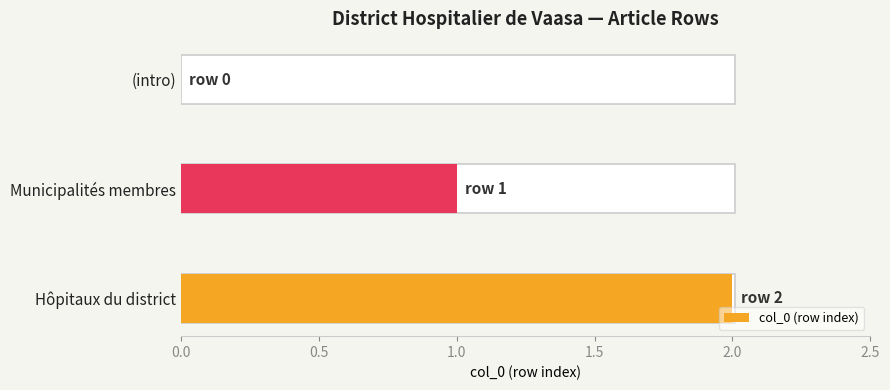

Count the number of data series in this chart.

1